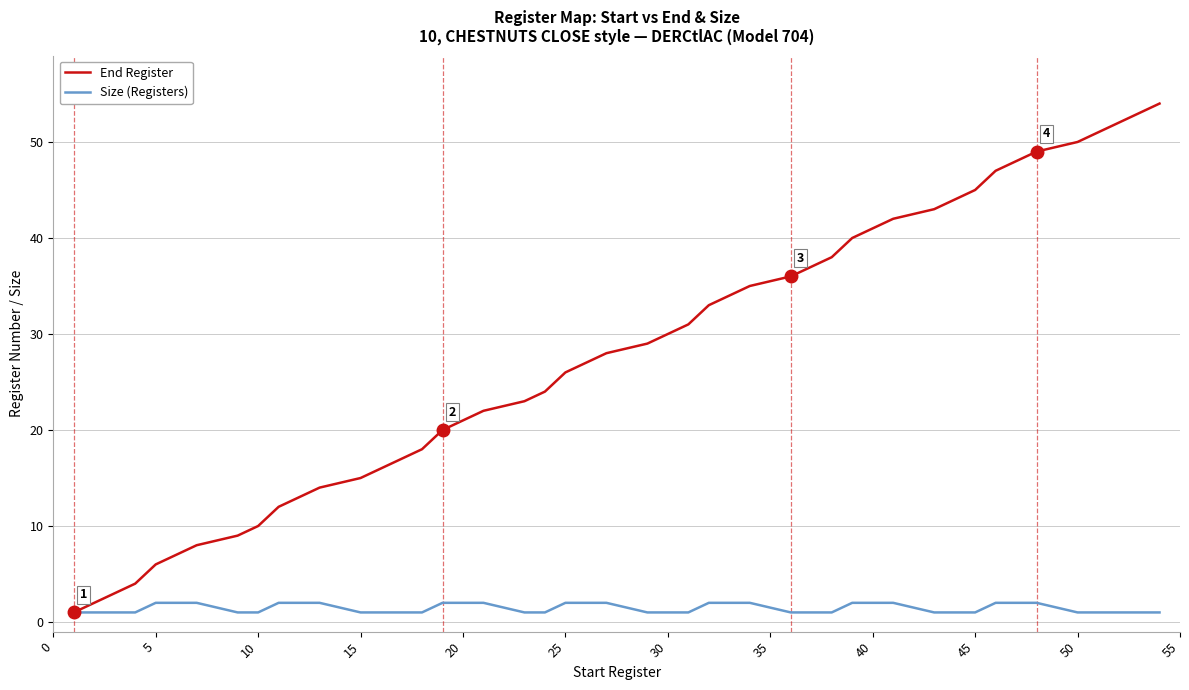

List the series in order of their overall mean, highest first.

End Register, Size (Registers)